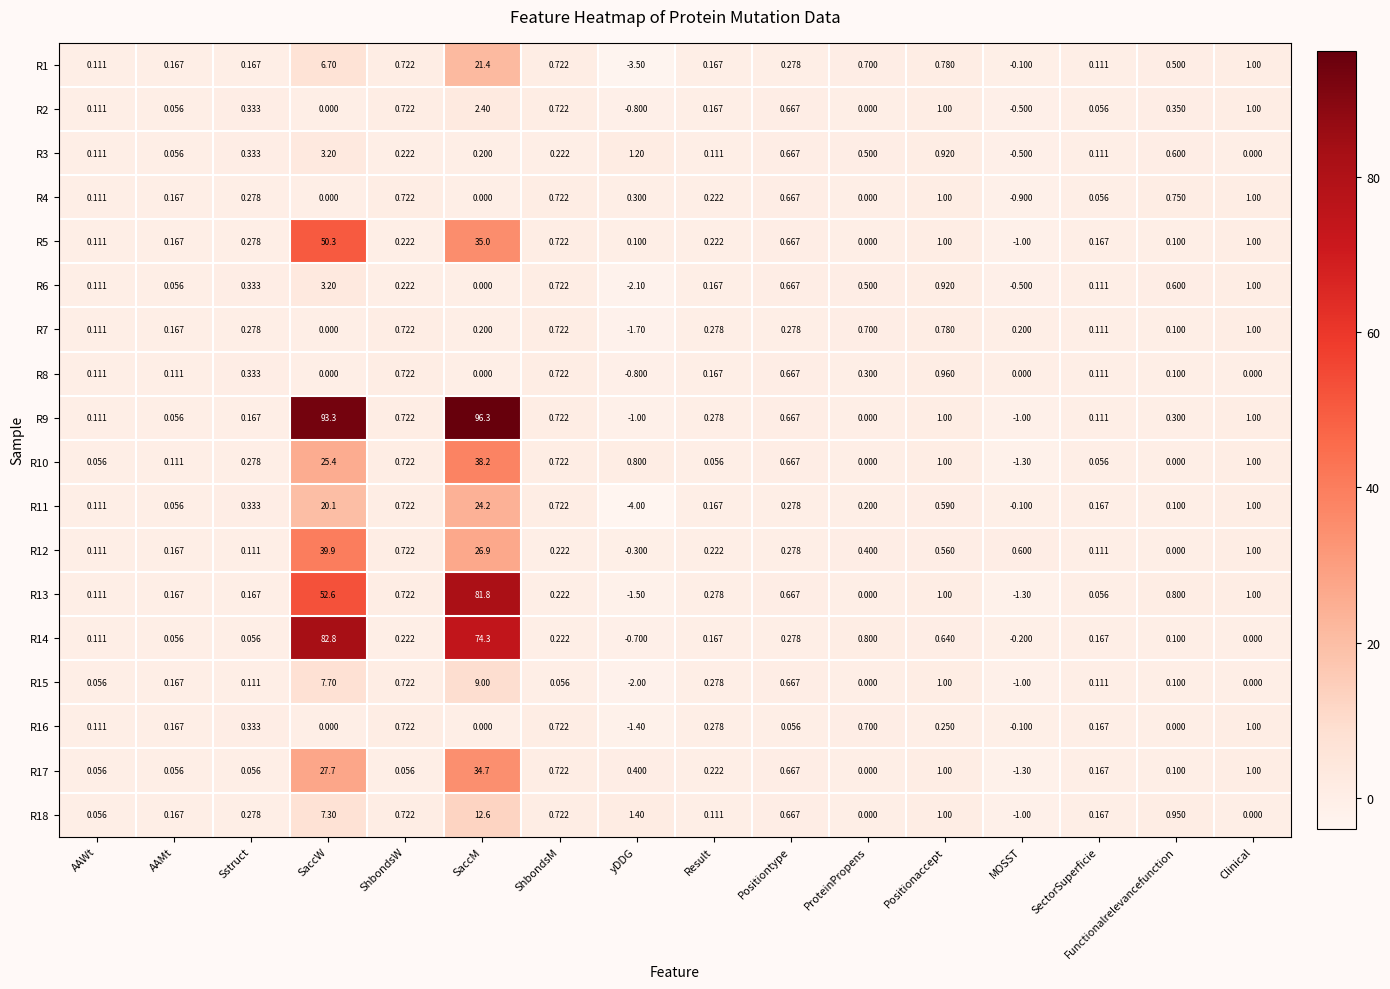

Which label corresponds to the largest value in the chart?

SaccM